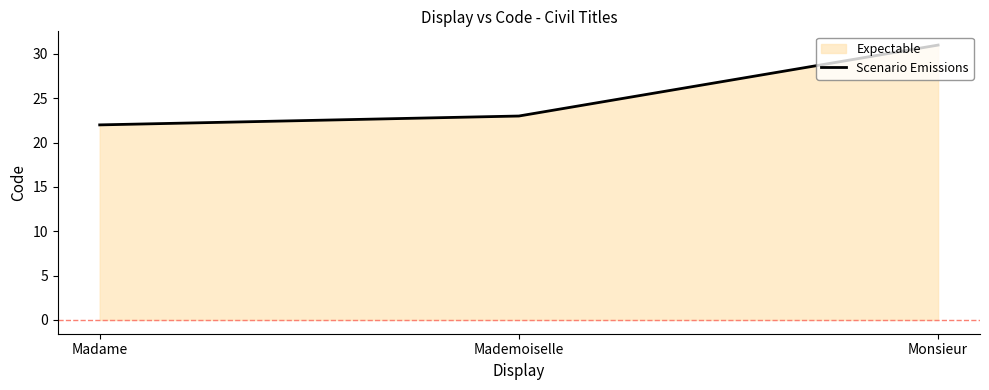

How many distinct data groups are displayed?

1